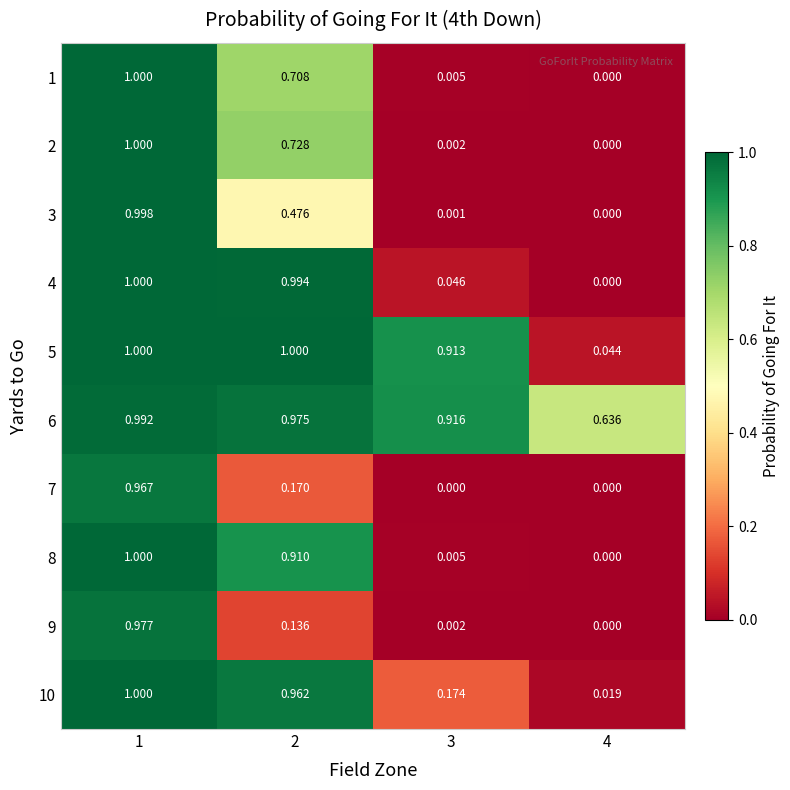

Which series changed the most between 2 and 4?

4